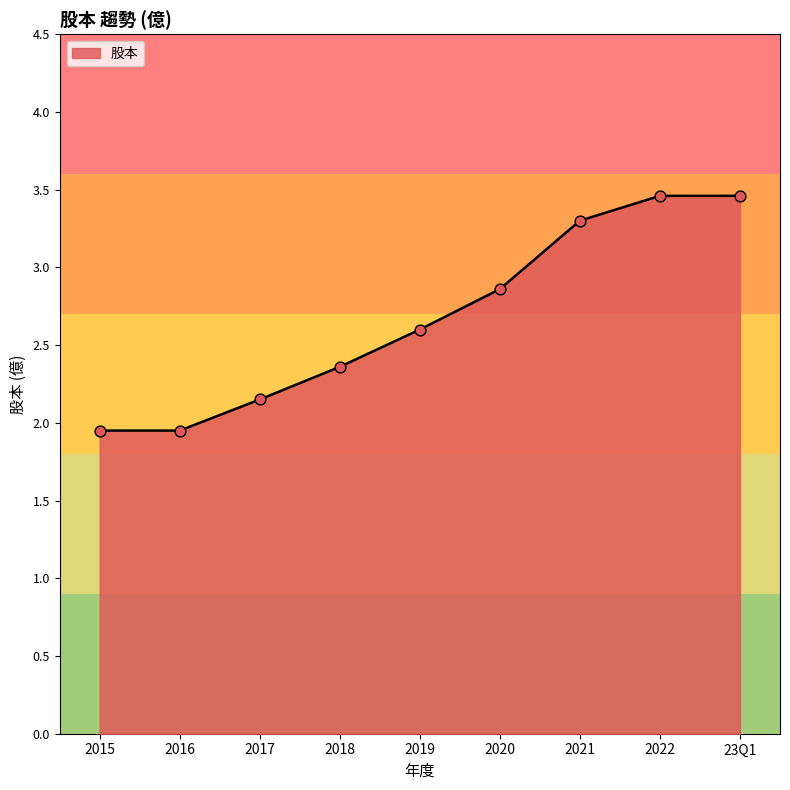

What is the change in value from 2018 to 23Q1?

+1.1